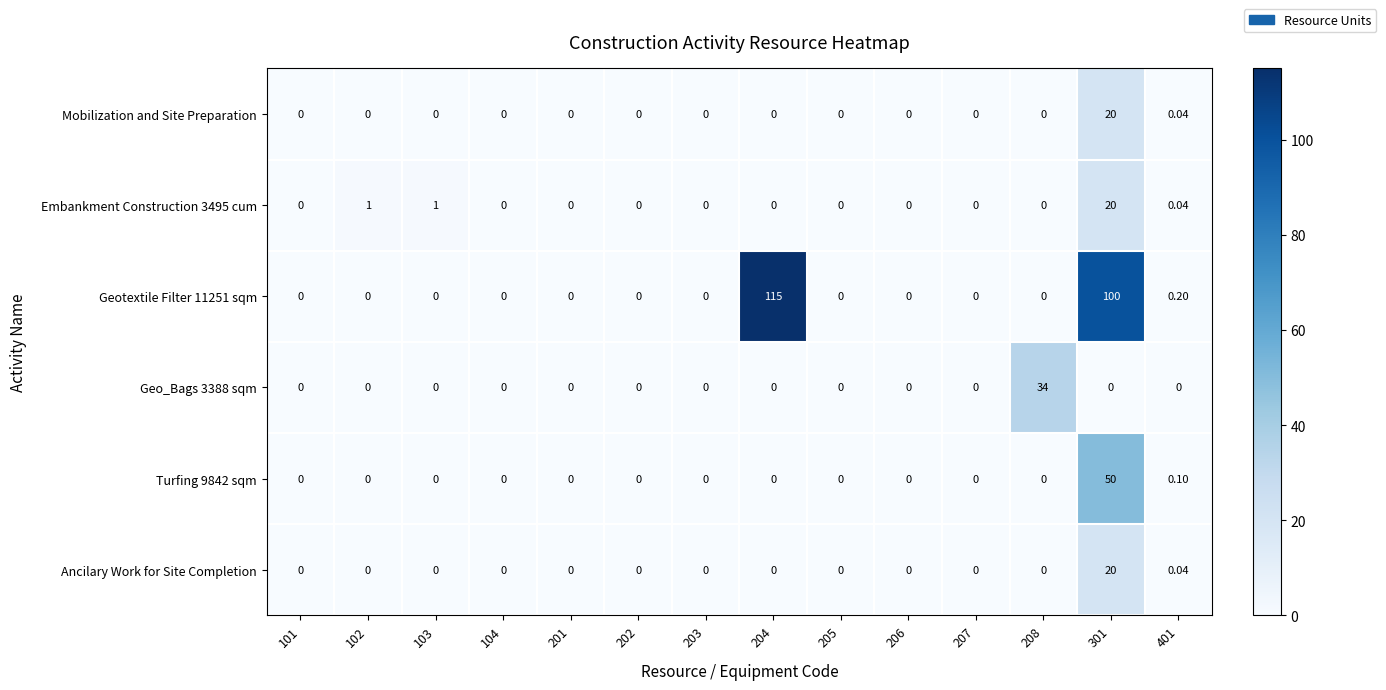

What is the maximum value shown in the chart?

115.0